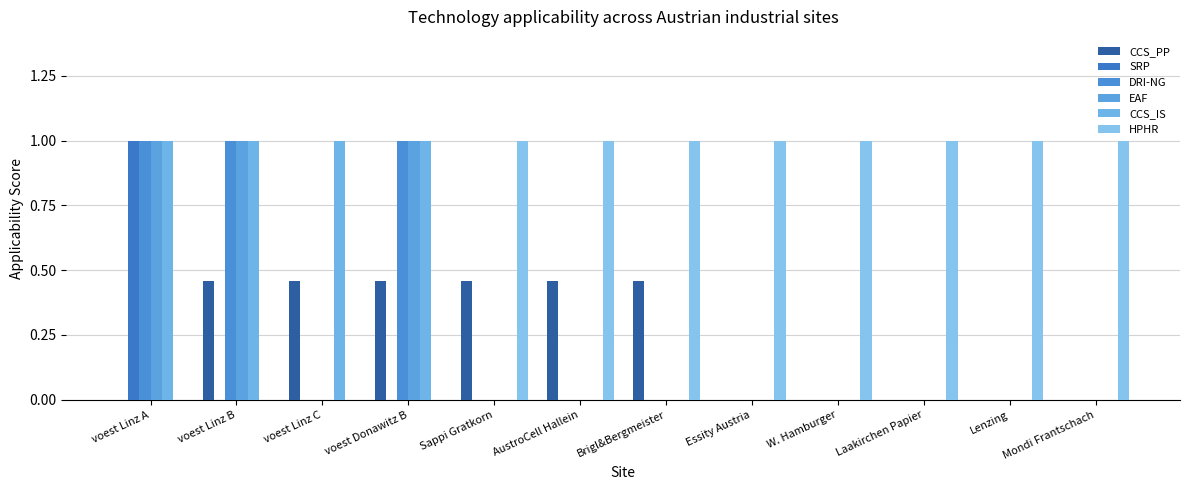

At which label does DRI-NG reach its peak?

voest Linz A